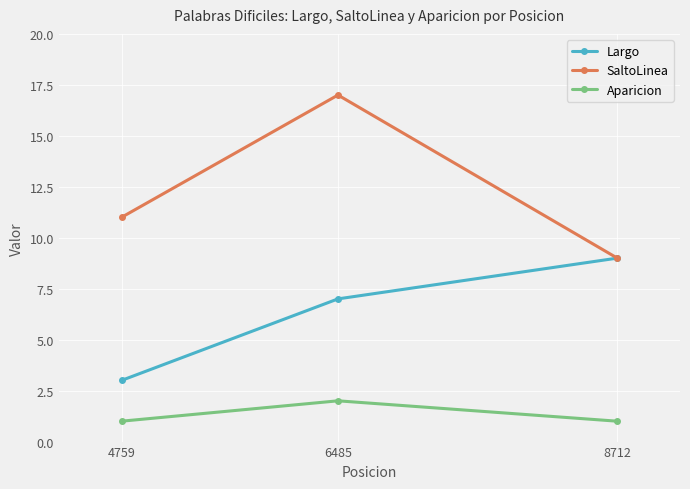

The SaltoLinea series shows 15 at 8712. True or false?

False